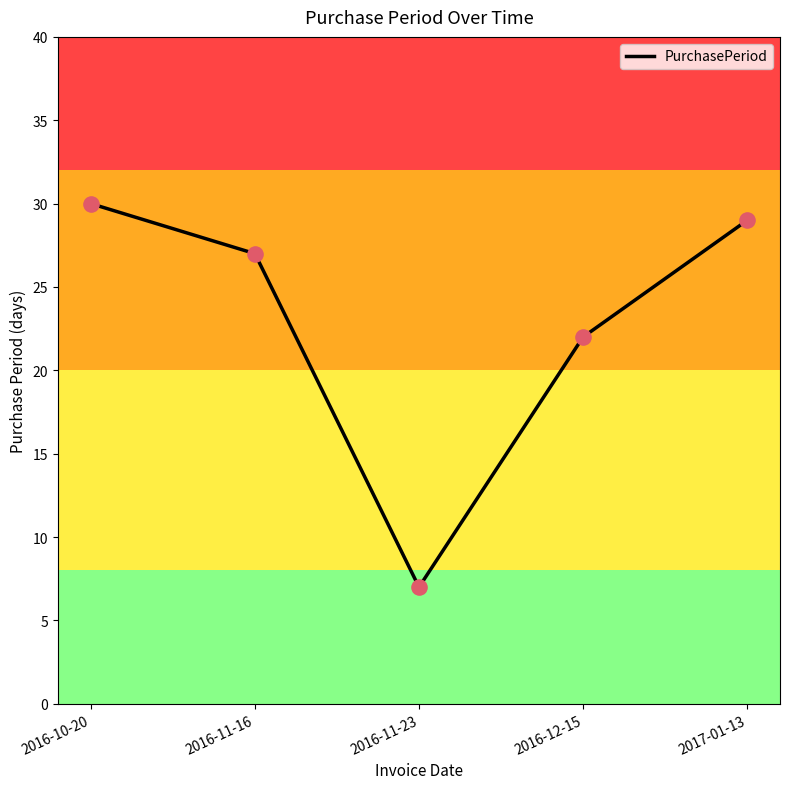

What is the ratio of the value at 2016-11-16 to the value at 2016-10-20?

0.9